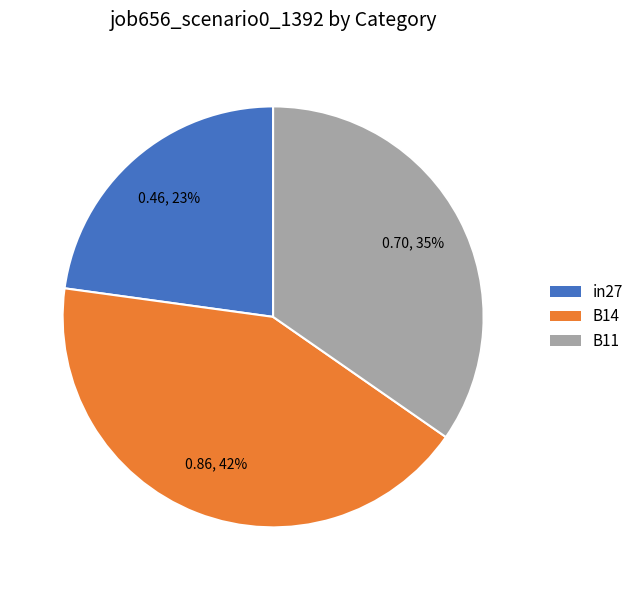

Do B14 and B11 together represent more than half of the pie?

Yes